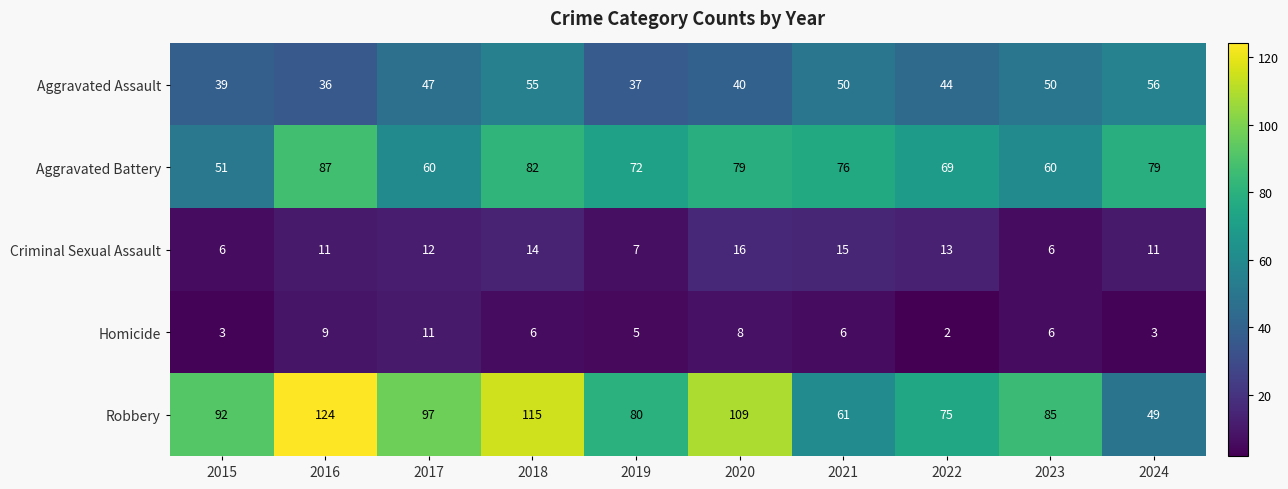

Is it true that Robbery equals 75 at 2022?

True